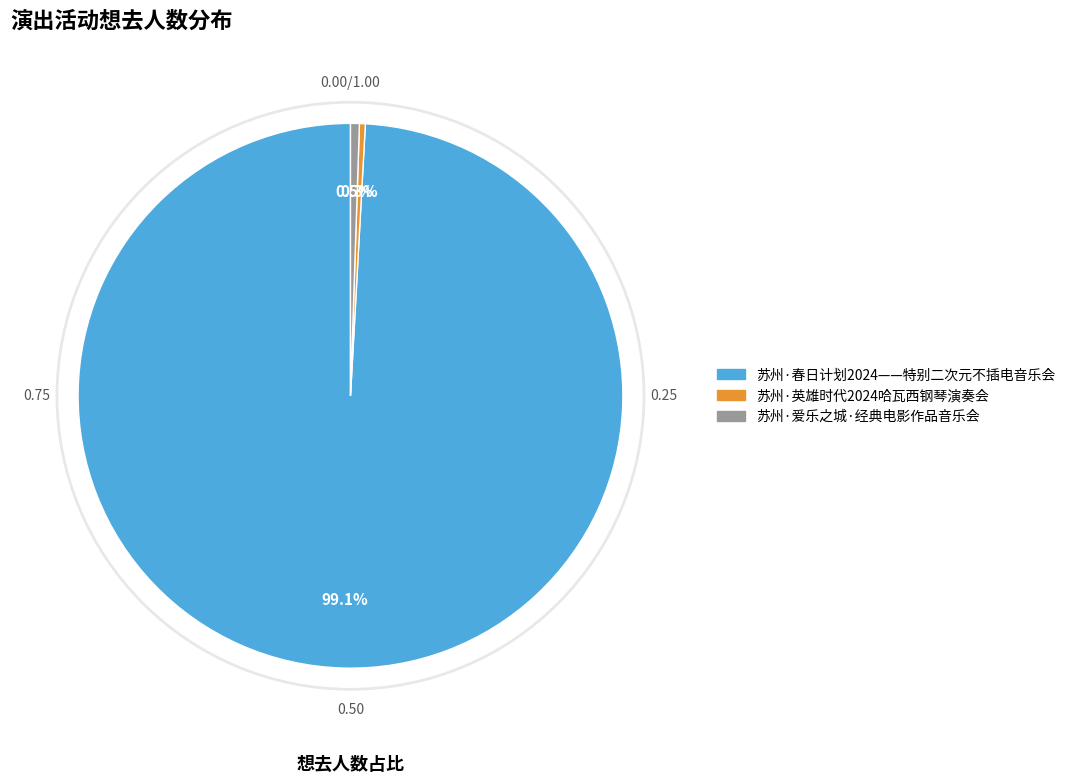

Which slice is the smallest?

苏州·英雄时代2024哈瓦西钢琴演奏会